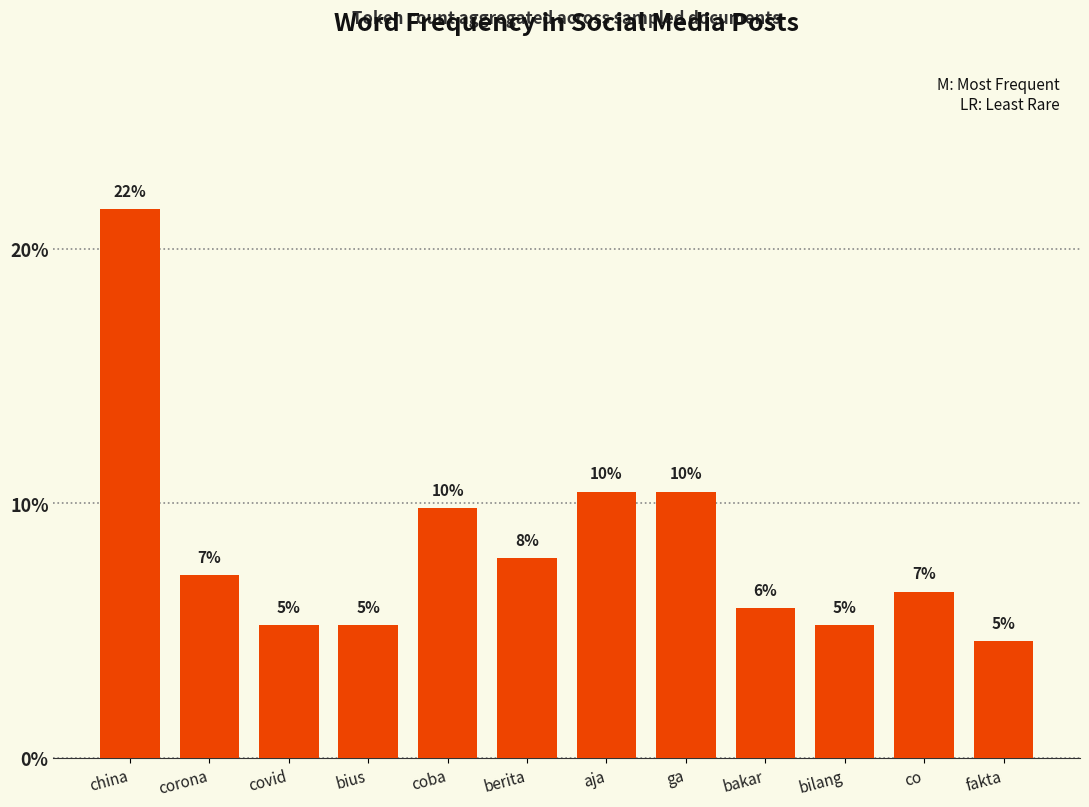

How many bars are there in total?

12